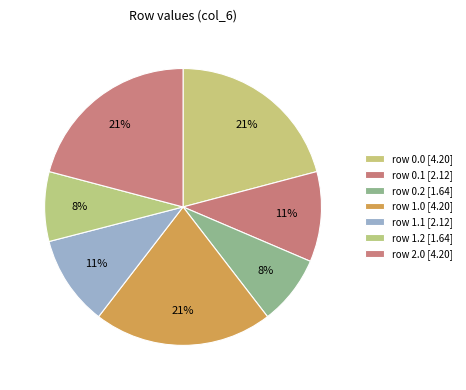

Count the number of slices in the pie.

7